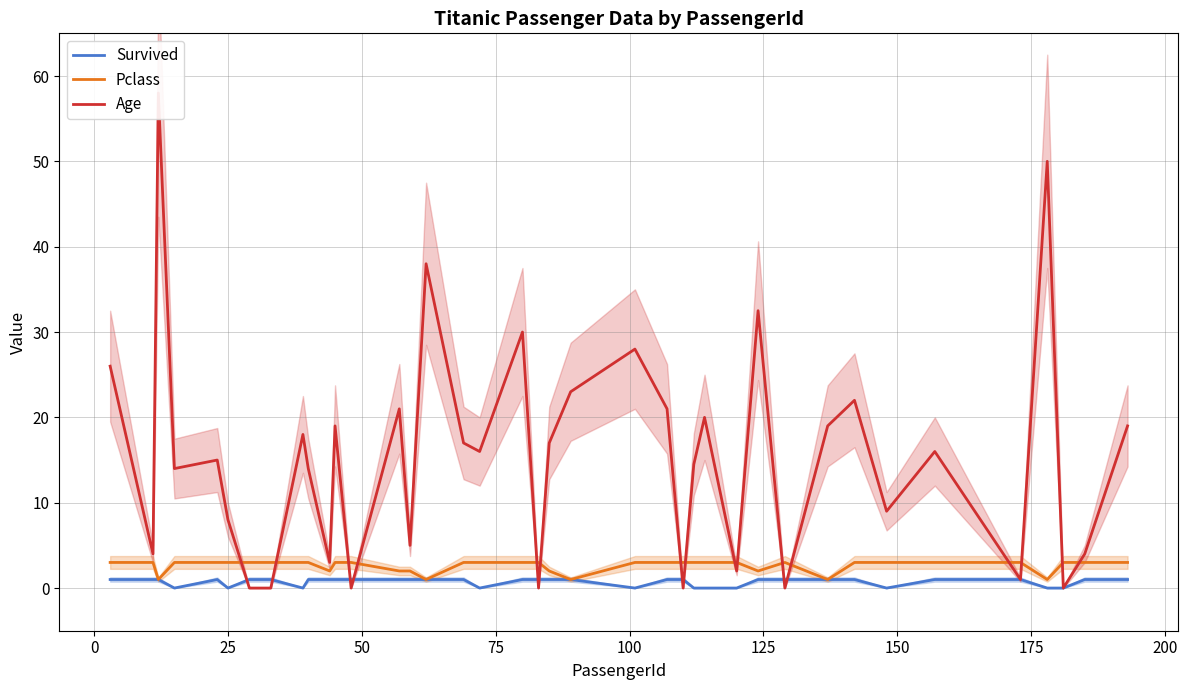

At 25, list the series in order from smallest to largest.

Survived, Pclass, Age